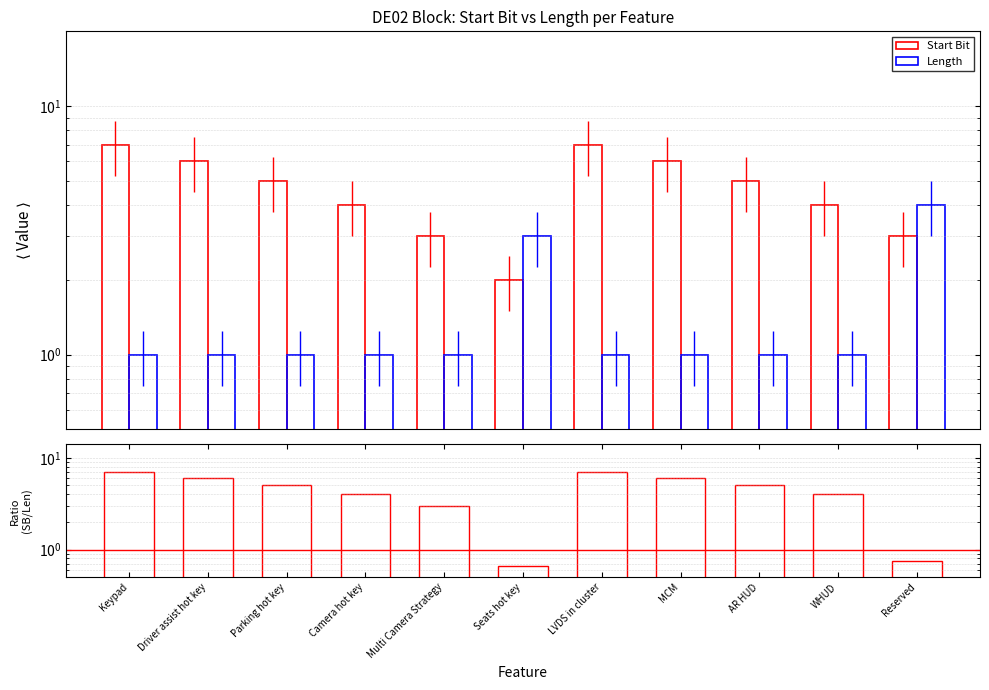

At which label is Start Bit closest to 4?

Camera hot key